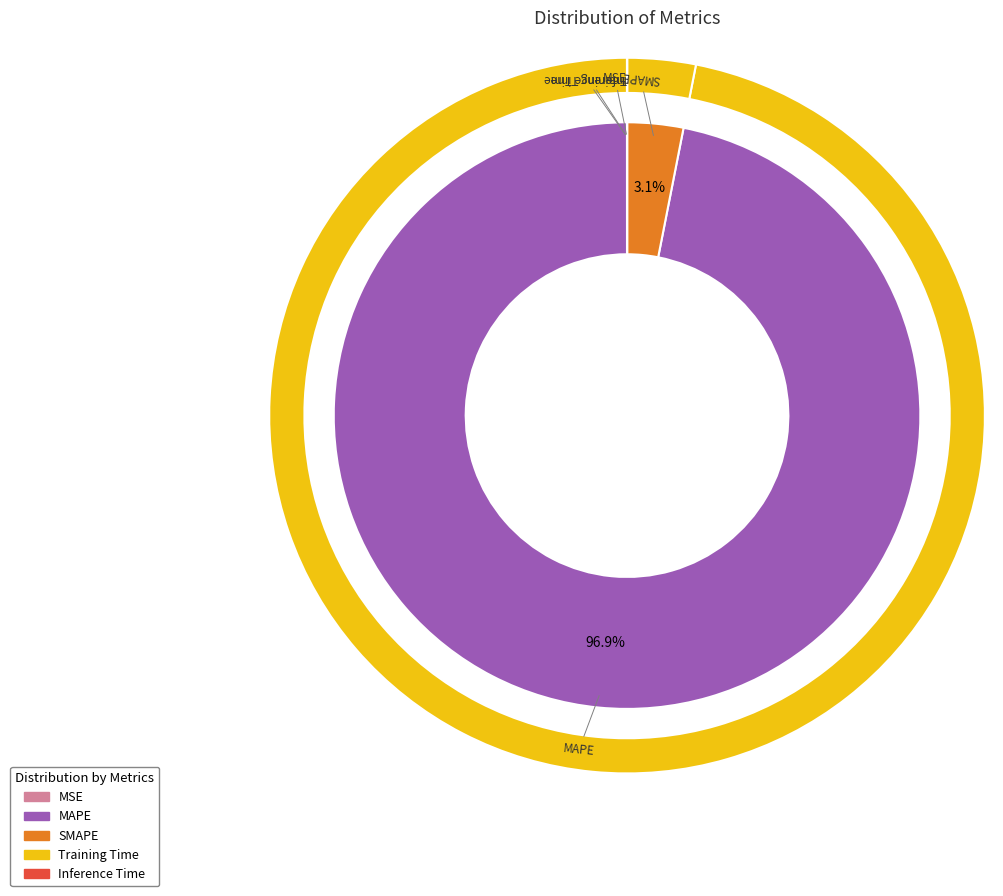

To the nearest percent, what is the difference between the largest and smallest slice percentages?

97%